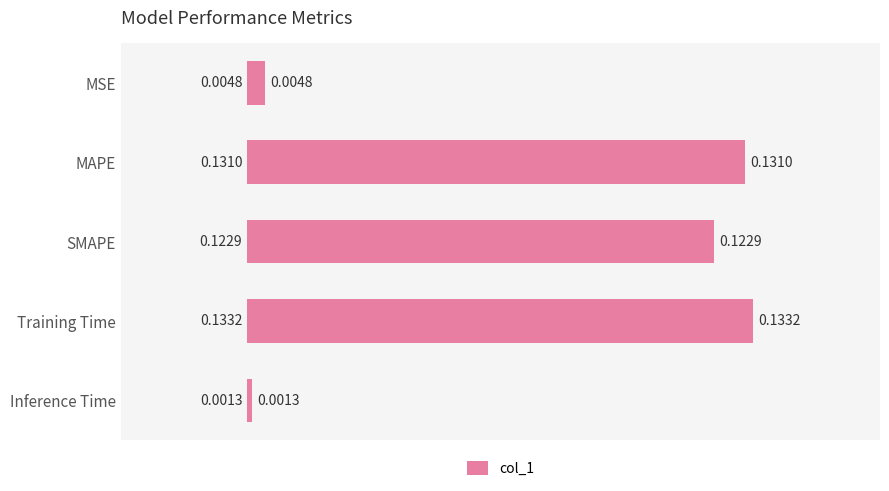

What is the label of the 5th bar from the top?

Inference Time